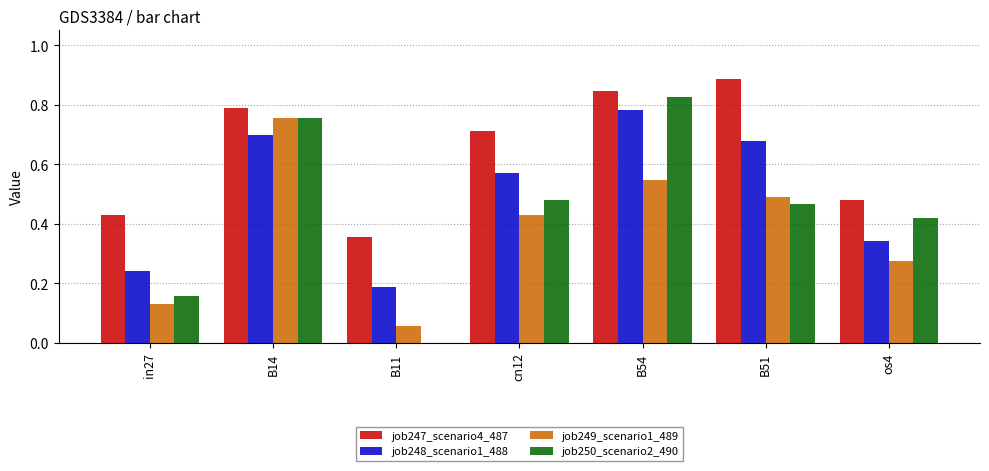

What is the sum of the job248_scenario1_488 values at B51 and B54?

1.5